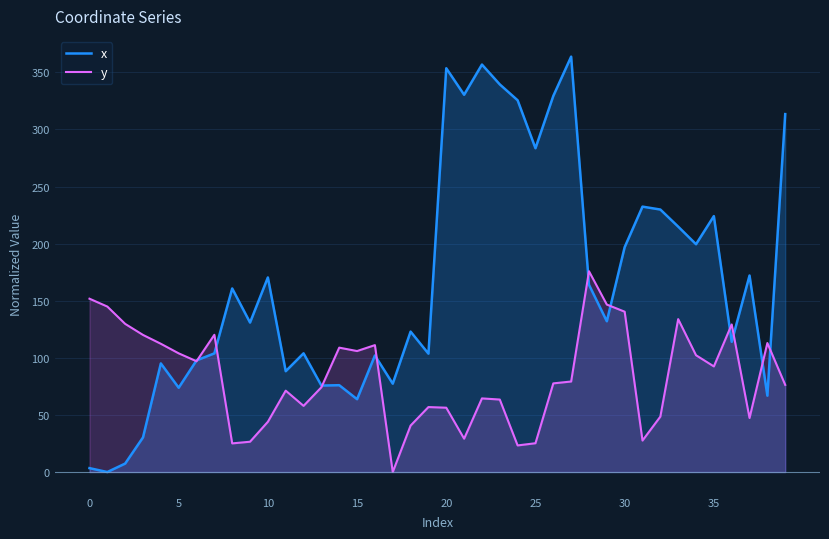

Which series has the largest range (max minus min)?

x